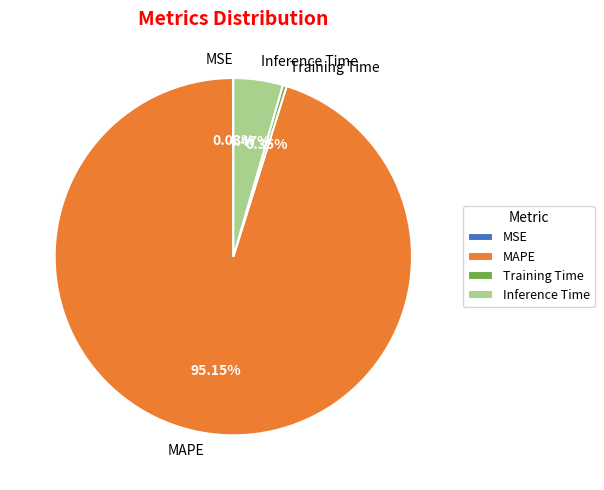

The MAPE slice represents 85% of the pie. True or false?

False